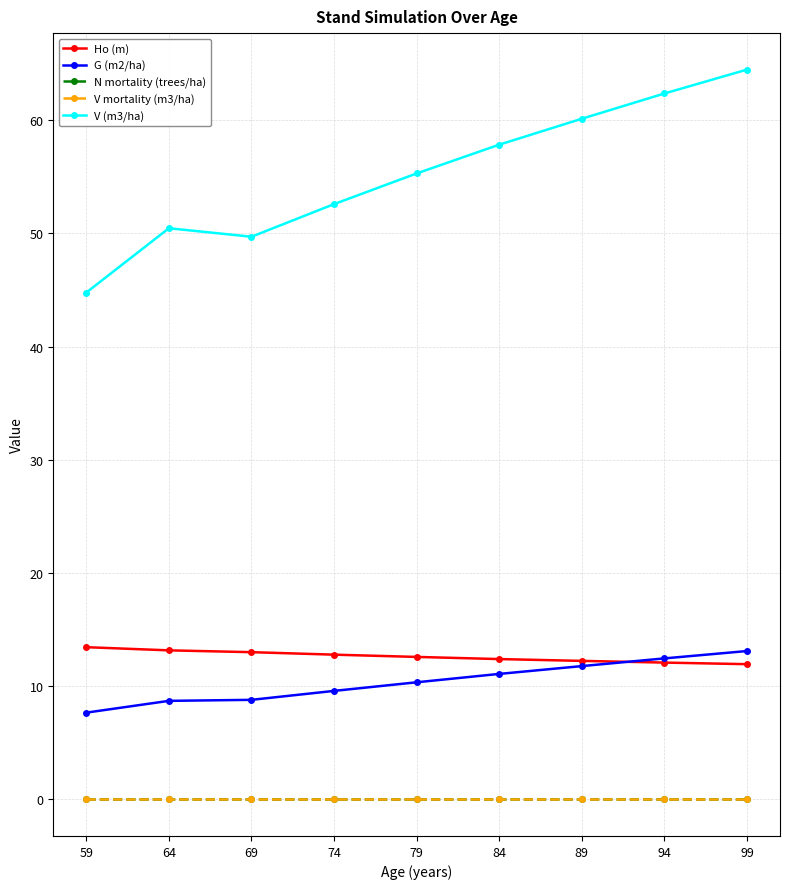

True or false: N mortality (trees/ha) and V (m3/ha) intersect in this chart.

False